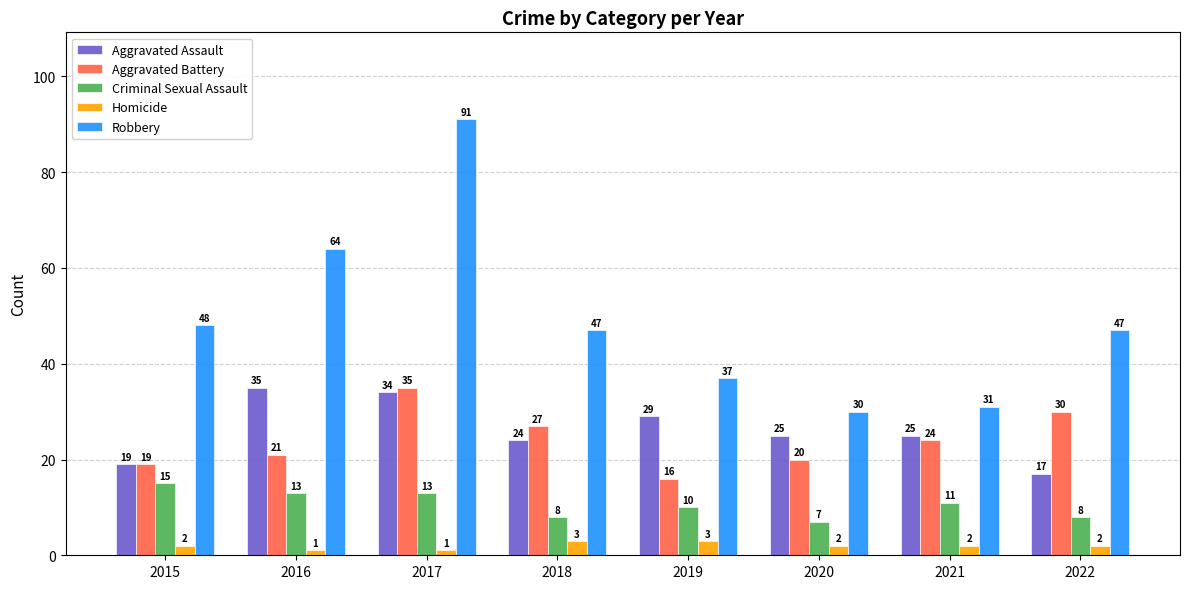

Between 2015 and 2022, which series saw the biggest shift?

Aggravated Battery